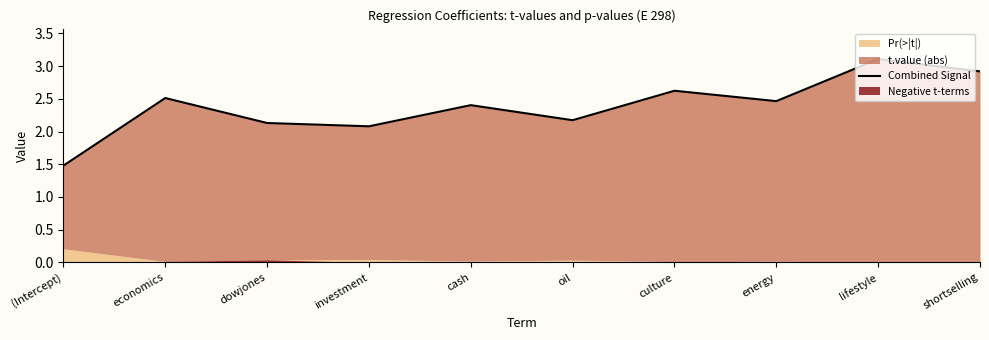

Read the value at (Intercept).

1.5